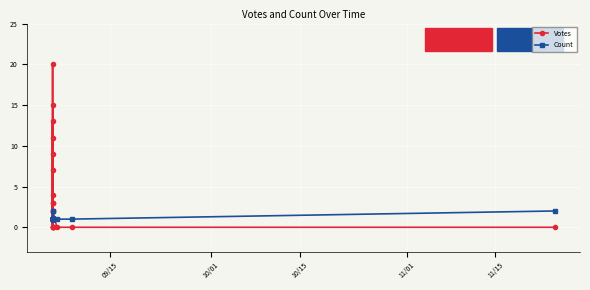

At how many categories does at least one series exceed 18?

1